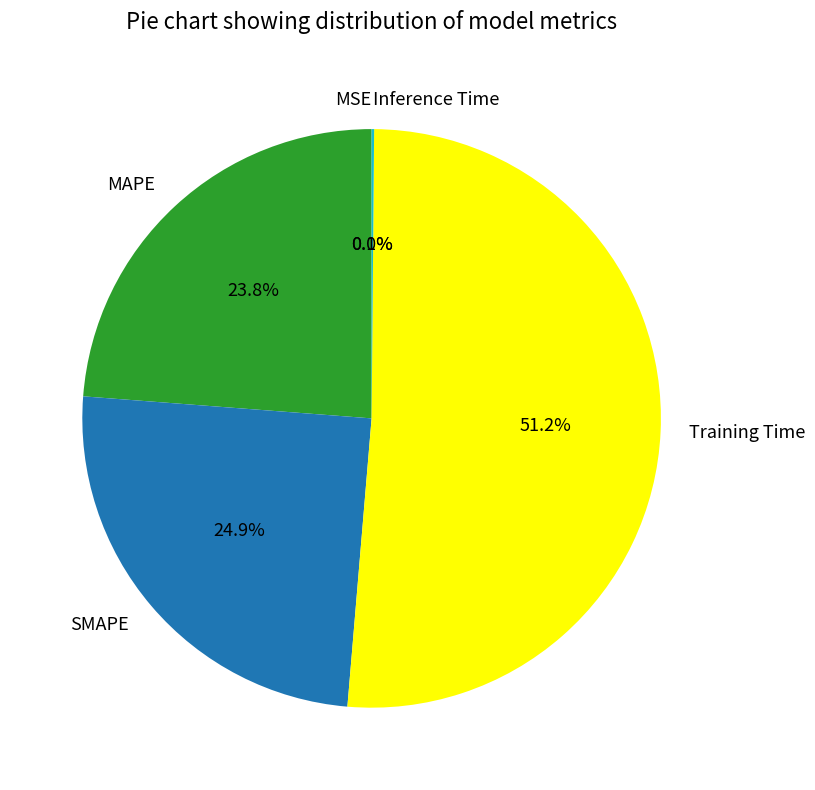

To the nearest percent, what is the difference between the largest and smallest slice percentages?

51%